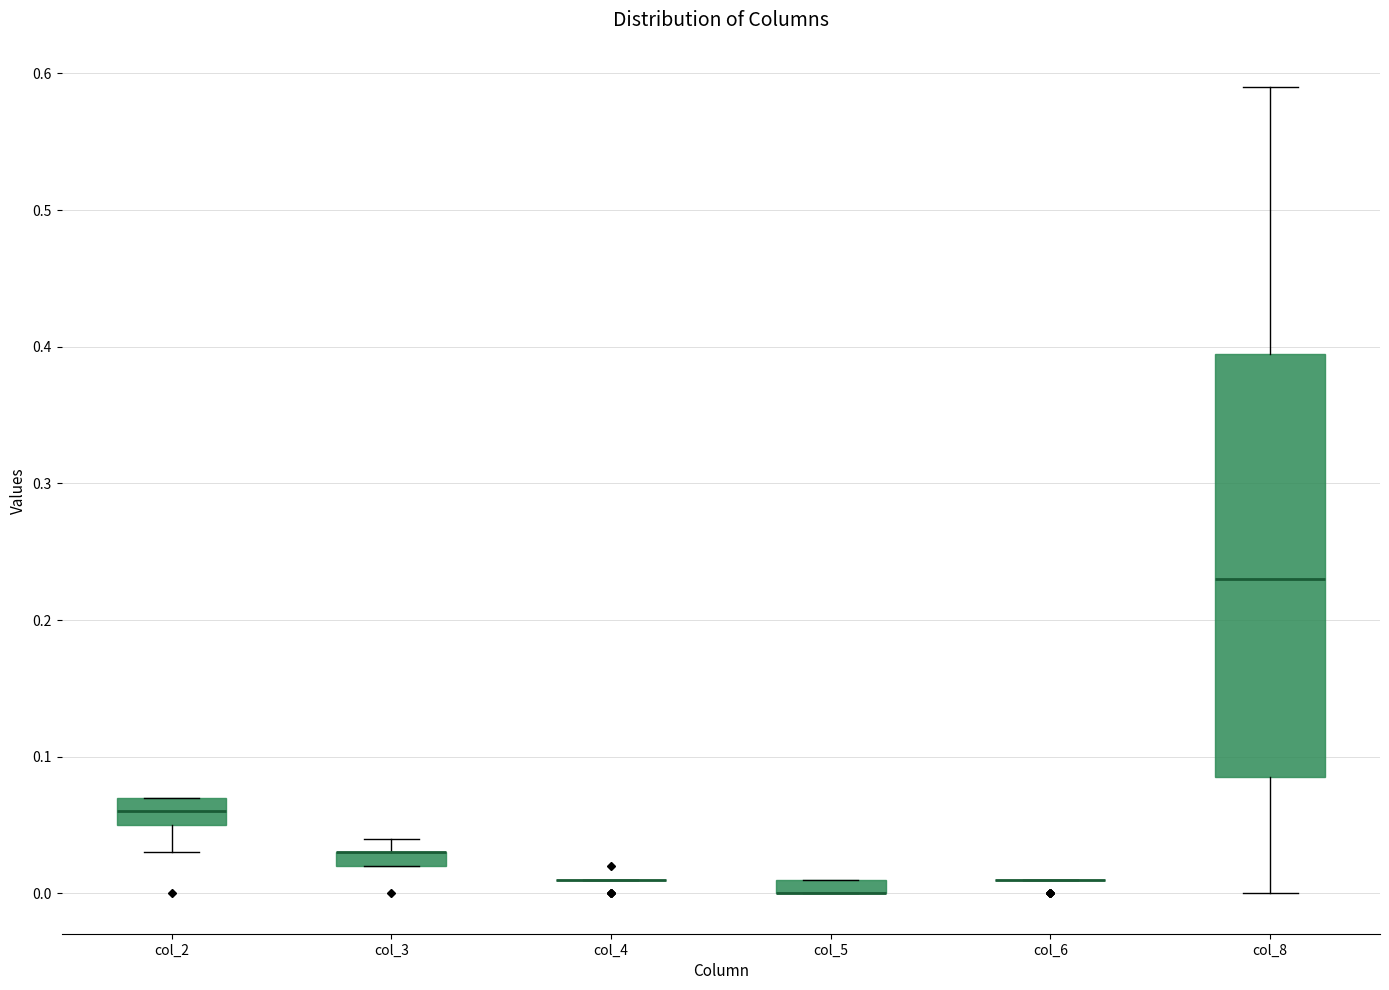

Where does the median line of the box for col_2 sit on the y-axis? The values are not printed on the chart, so give them approximately, as read against the axis.

0.06